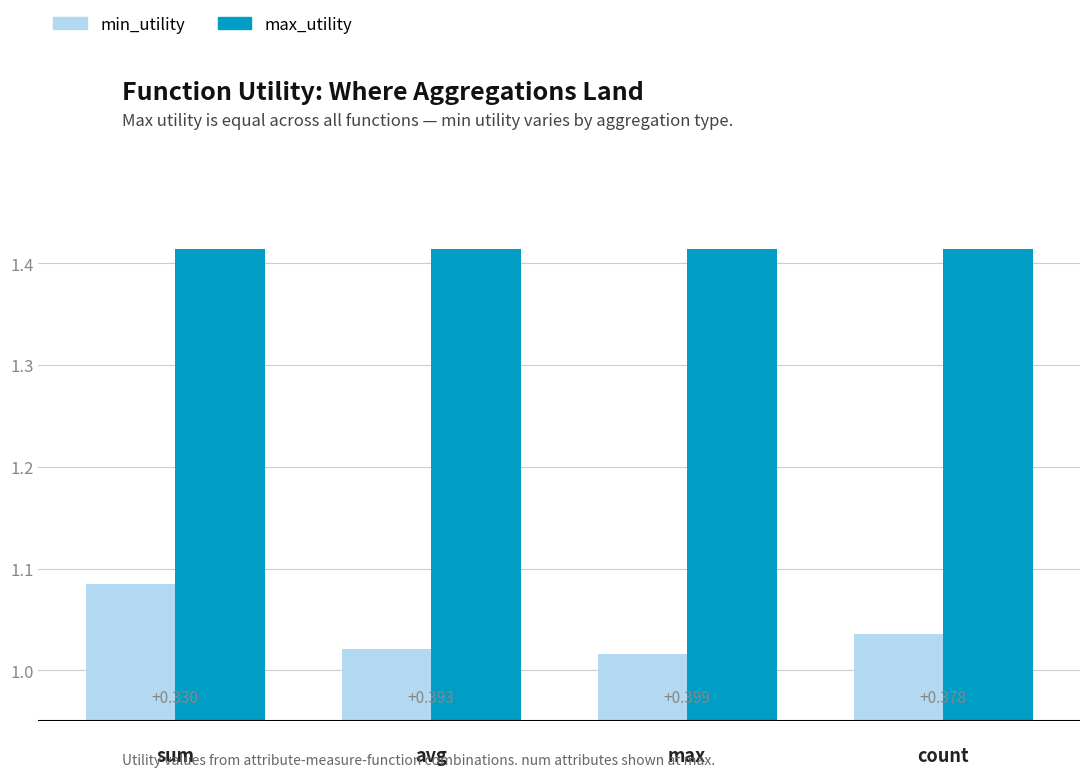

How many min_utility values are between 1 and 2?

4